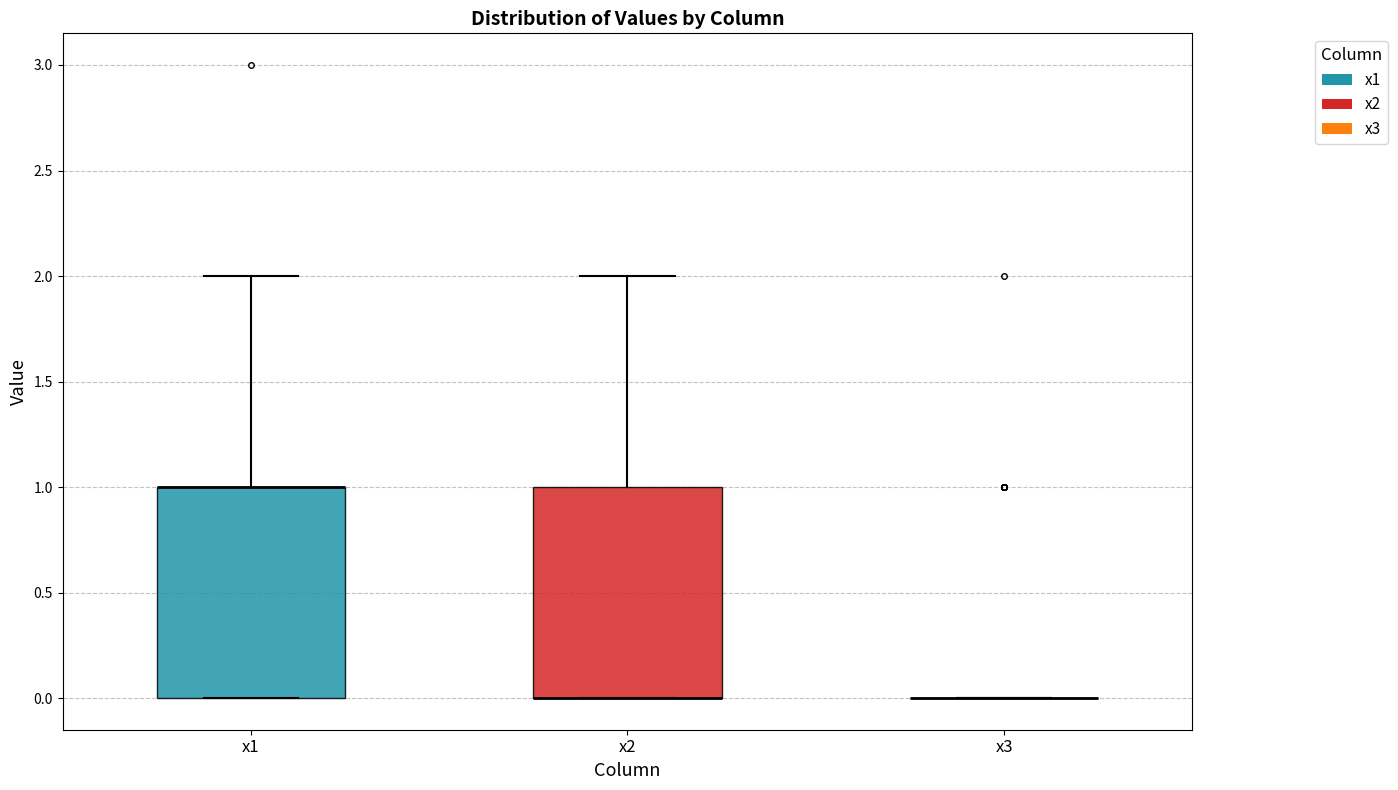

Reading left to right, read every box against the y-axis: the position of its median line, the range the box covers, and the ends of its whiskers. The values are not printed on the chart, so give them approximately, as read against the axis.

x1: median 1 (drawn on the box's upper edge), box 0 to 1, whiskers 0 to 2
x2: median 0 (drawn on the box's lower edge), box 0 to 1, whiskers 0 to 2
x3: box collapsed to a line at 0, whiskers 0 to 0